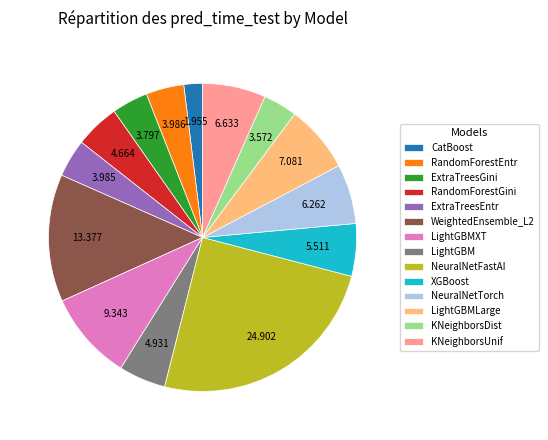

How many slices are in this pie chart?

14